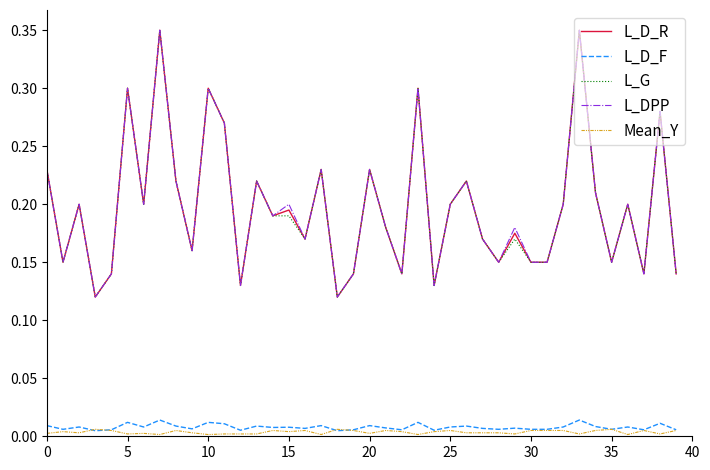

True or false: L_DPP and Mean_Y intersect in this chart.

False